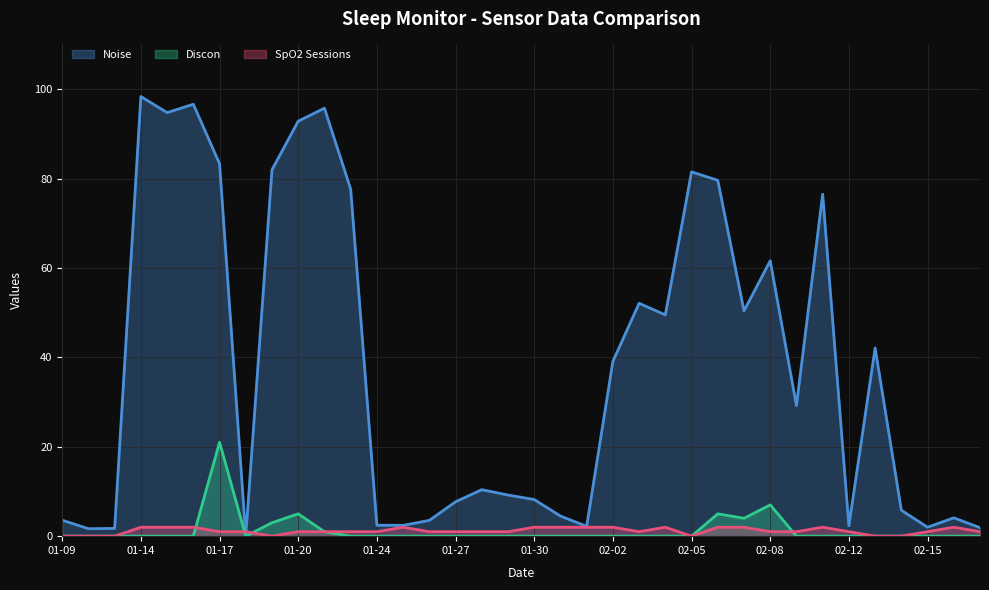

How many lines are shown in the chart?

3